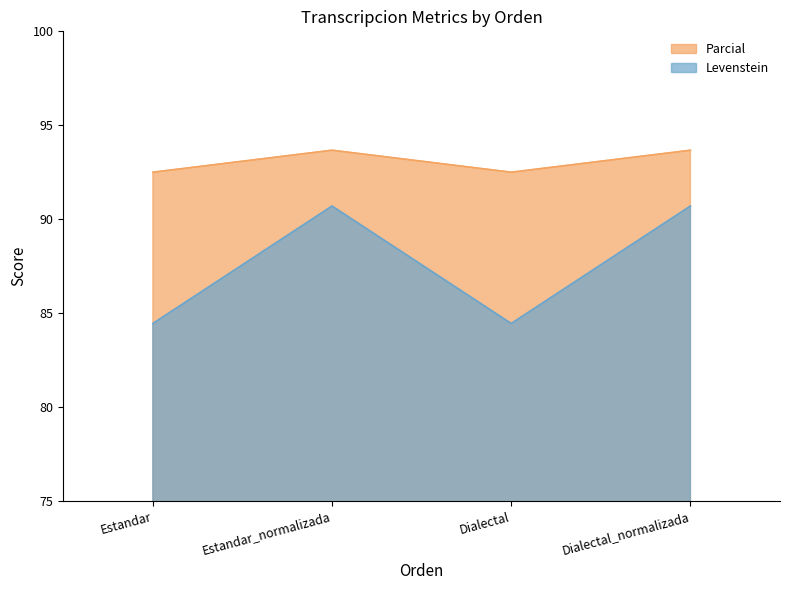

What is the label of the 1st point from the right?

Dialectal_normalizada